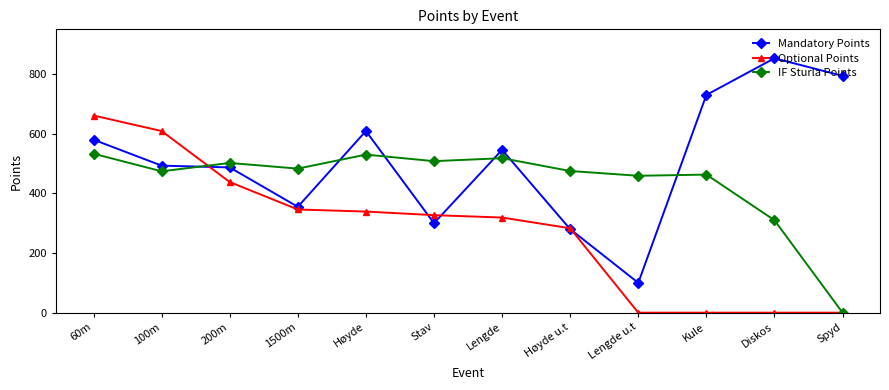

True or false: Mandatory Points has a value of 100 at Lengde u.t.

True